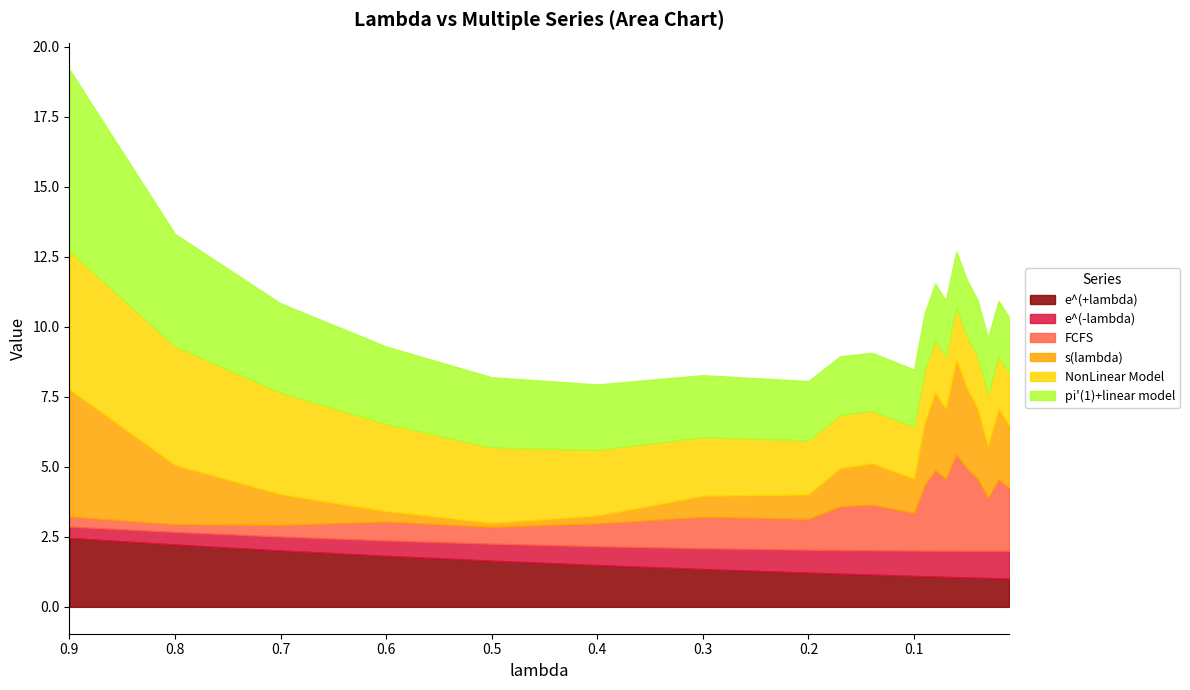

At how many categories does at least one series exceed 6?

1